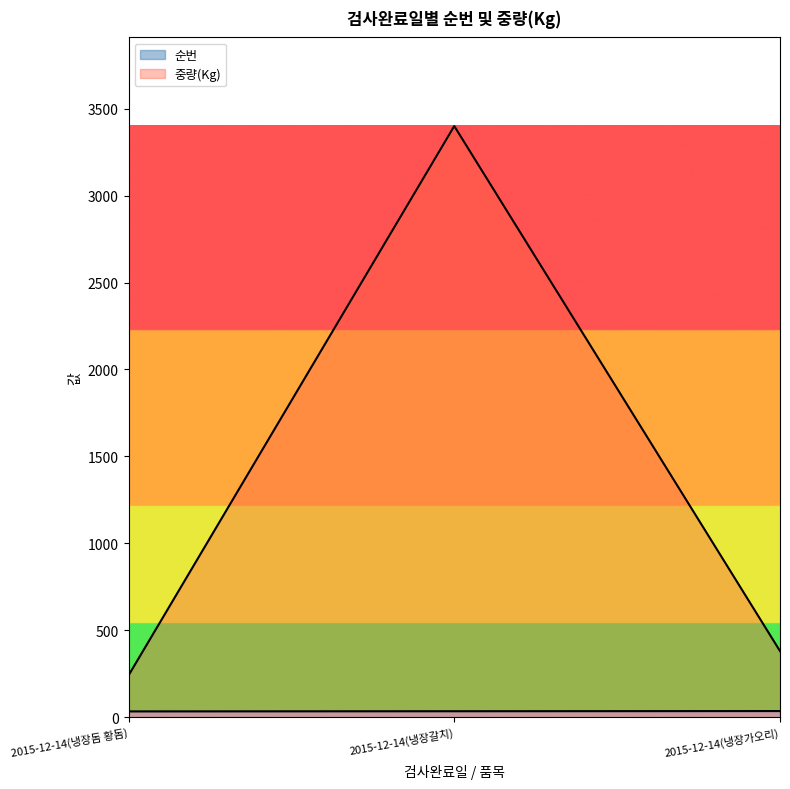

Which category has the lowest value in the 중량(Kg) series?

2015-12-14(냉장돔 황돔)